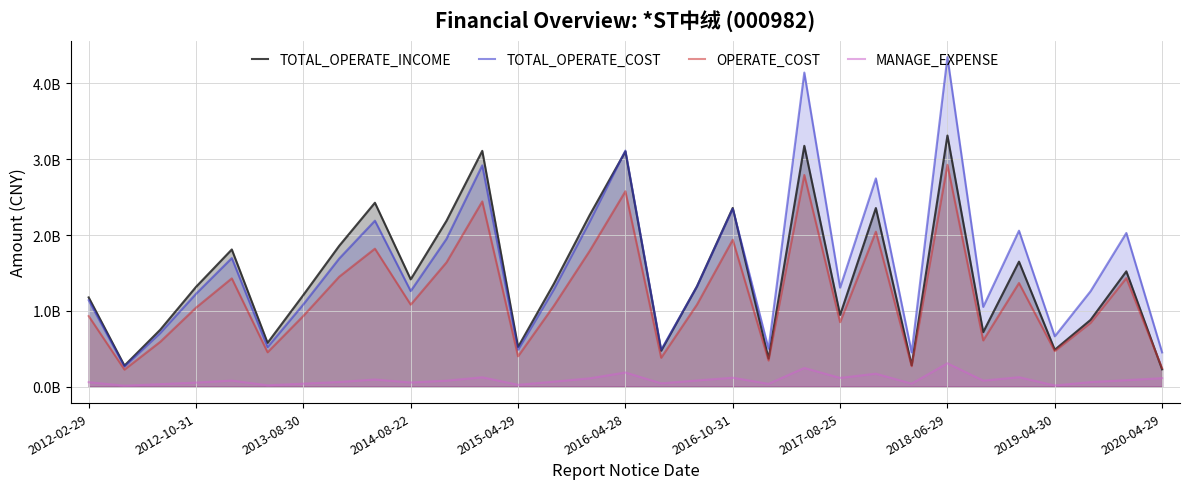

At which label is TOTAL_OPERATE_COST closest to 2305765419?

2016-10-31